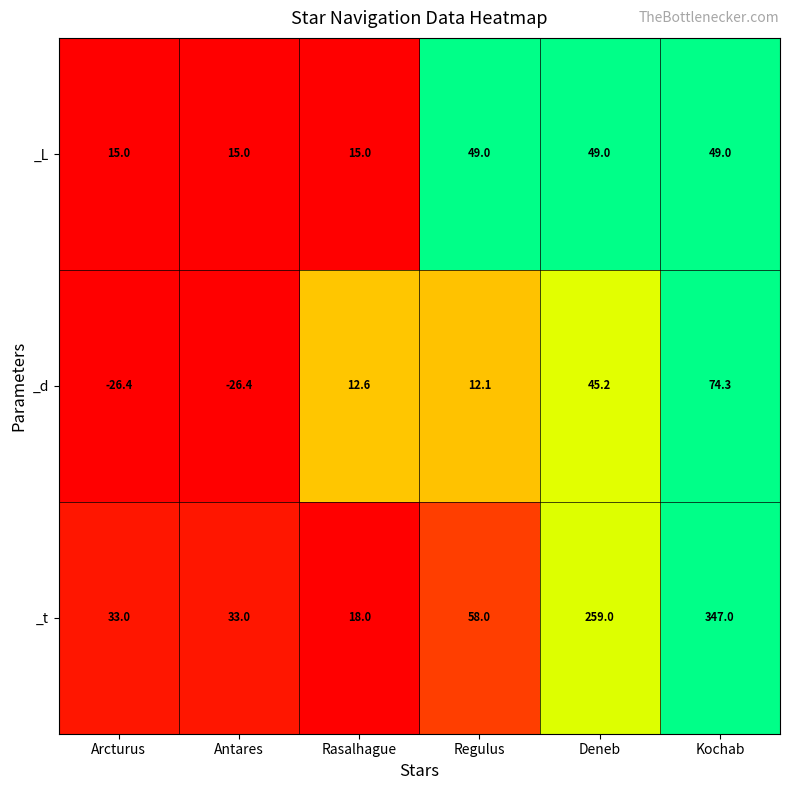

At Kochab, list the series in order from largest to smallest.

_t, _d, _L